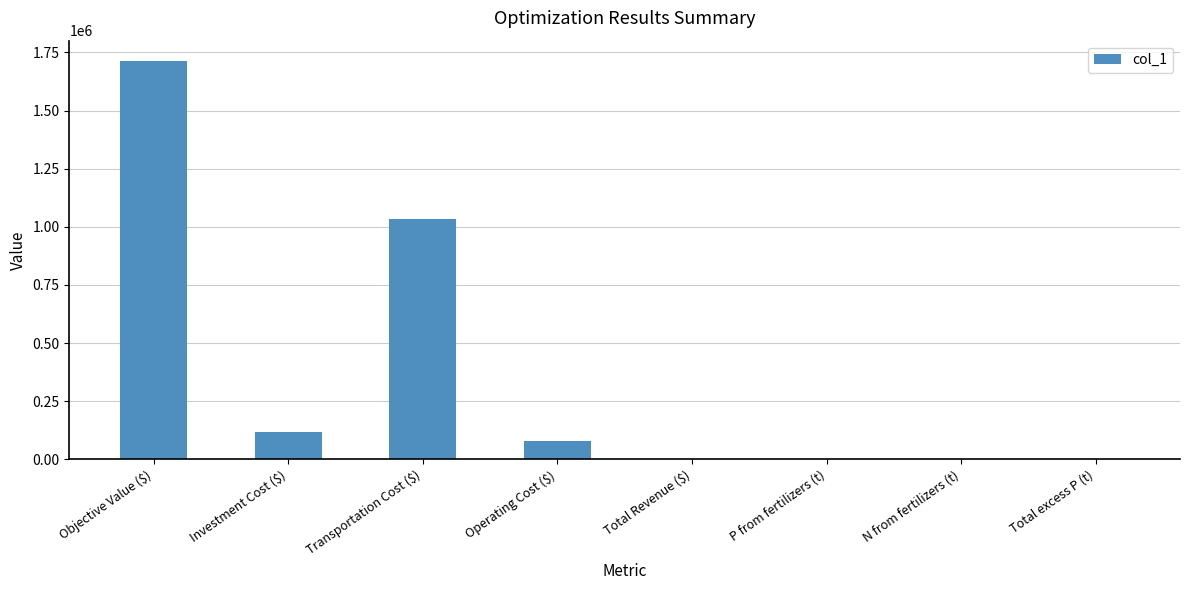

The chart shows a value of 1033548.4 at Transportation Cost ($). True or false?

True